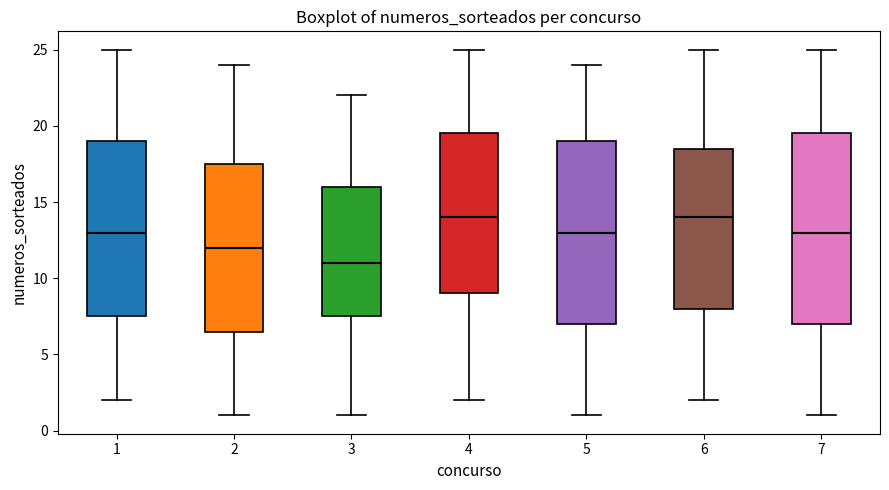

Reading left to right, read every box against the y-axis: the position of its median line, the range the box covers, and the ends of its whiskers. The values are not printed on the chart, so give them approximately, as read against the axis.

1: median 13.0, box 7.5 to 19.0, whiskers 2.0 to 25.0
2: median 12.0, box 6.5 to 17.5, whiskers 1.0 to 24.0
3: median 11.0, box 7.5 to 16.0, whiskers 1.0 to 22.0
4: median 14.0, box 9.0 to 19.5, whiskers 2.0 to 25.0
5: median 13.0, box 7.0 to 19.0, whiskers 1.0 to 24.0
6: median 14.0, box 8.0 to 18.5, whiskers 2.0 to 25.0
7: median 13.0, box 7.0 to 19.5, whiskers 1.0 to 25.0